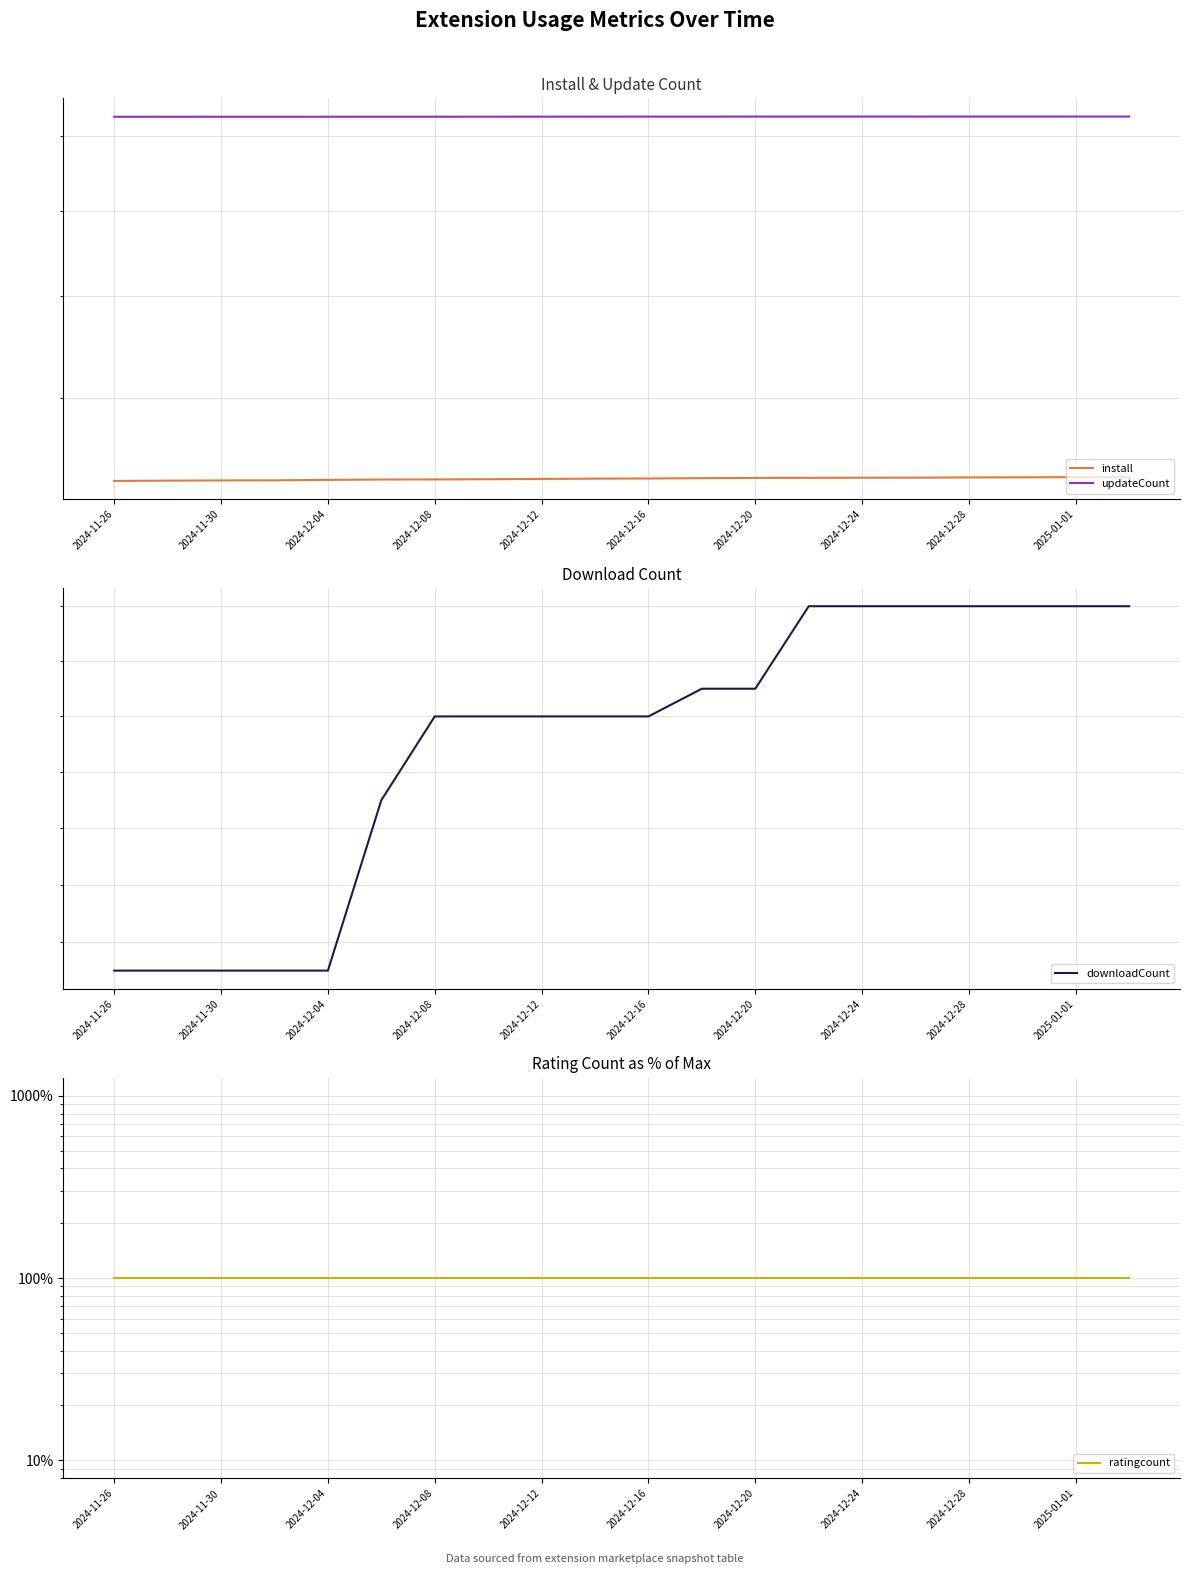

True or false: install and updateCount intersect in this chart.

False